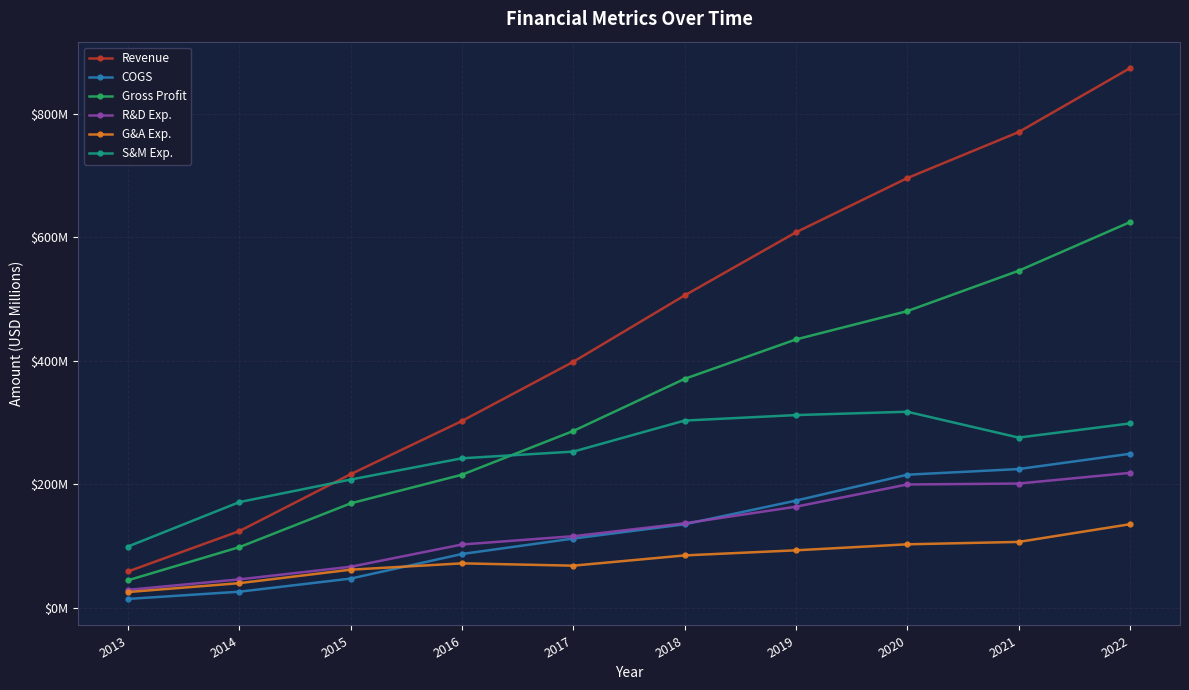

At which category is the sum across all series the highest?

2022